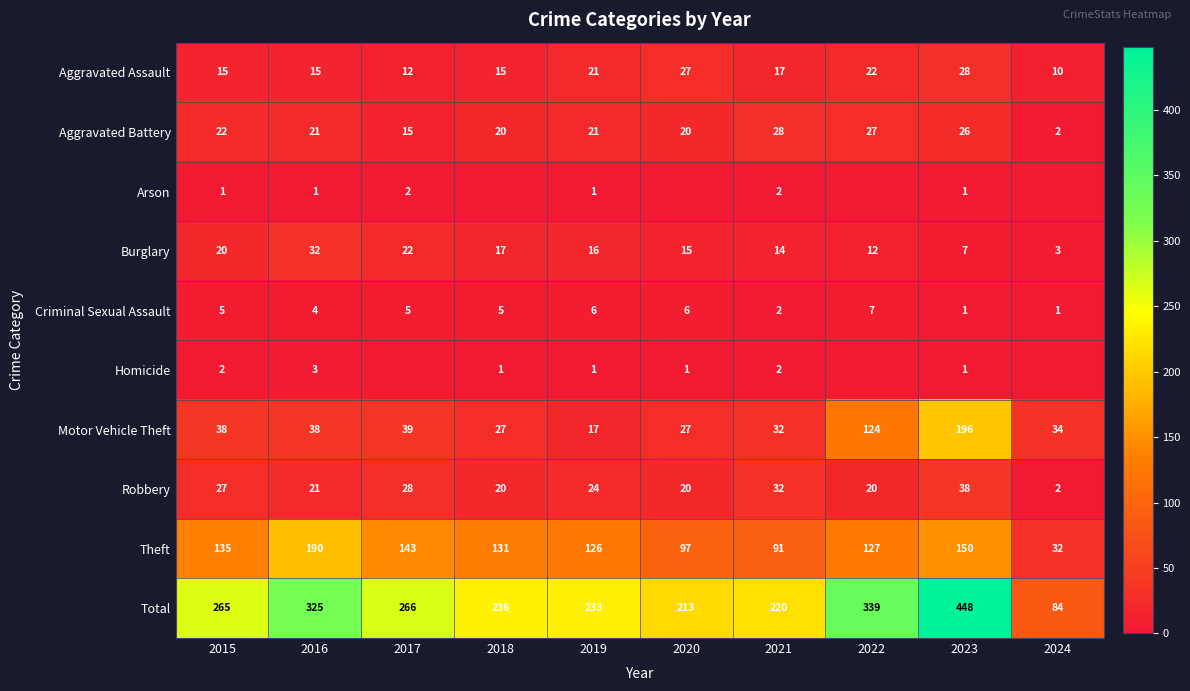

The Robbery series shows 9 at 2022. True or false?

False